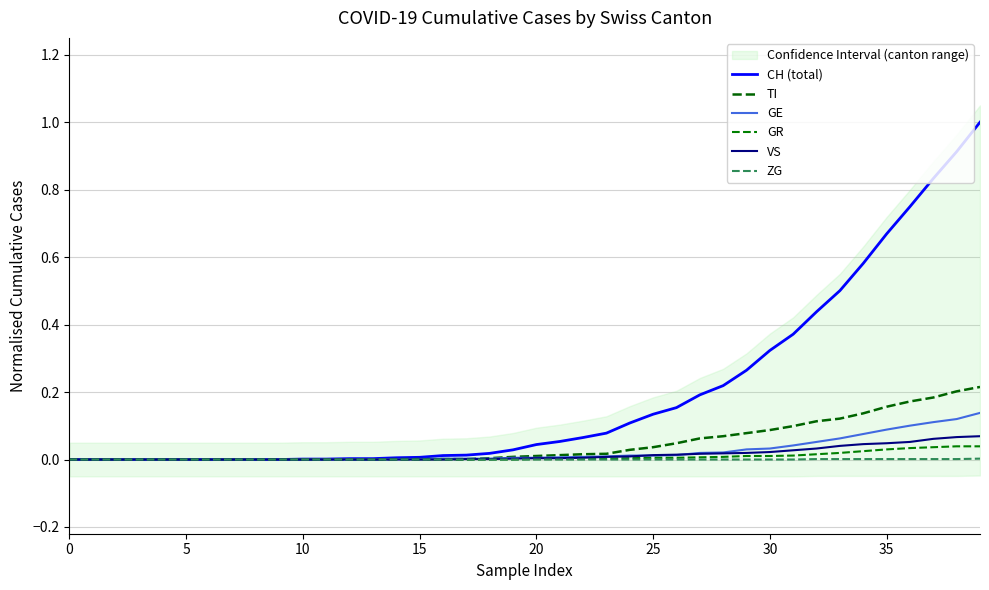

The VS series shows 0.0 at 35. True or false?

True